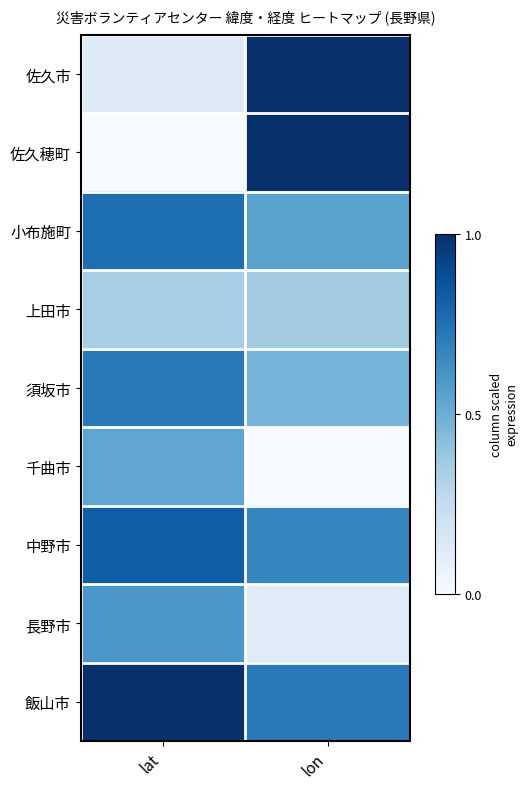

Reading left to right, extract all data points from this chart.

佐久市: lat=0.1	lon=1.0
佐久穂町: lat=0.0	lon=1.0
小布施町: lat=0.8	lon=0.5
上田市: lat=0.3	lon=0.4
須坂市: lat=0.7	lon=0.5
千曲市: lat=0.5	lon=0.0
中野市: lat=0.8	lon=0.7
長野市: lat=0.6	lon=0.1
飯山市: lat=1.0	lon=0.7